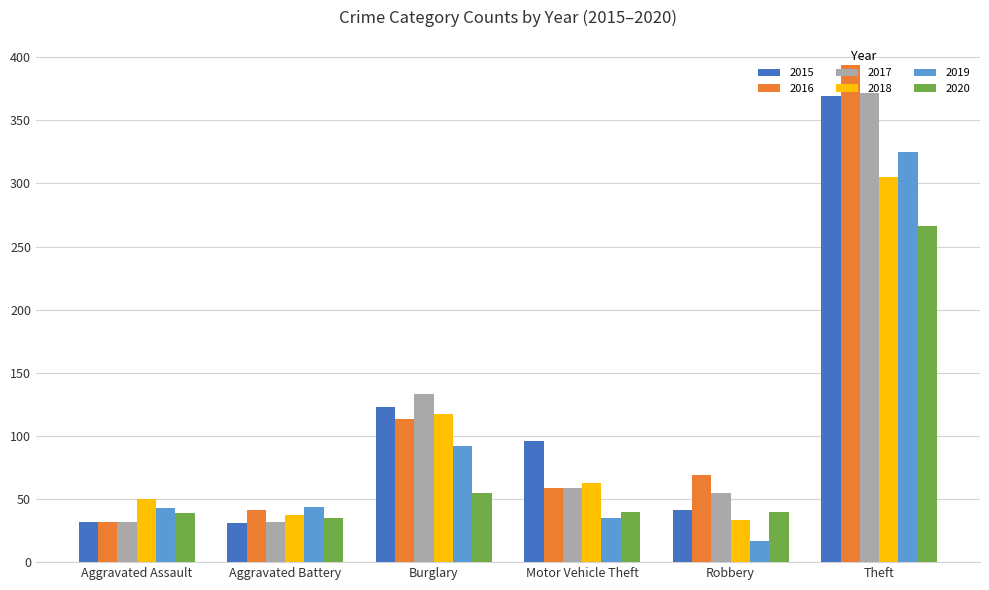

What is the difference between the highest and lowest values at Burglary?

78